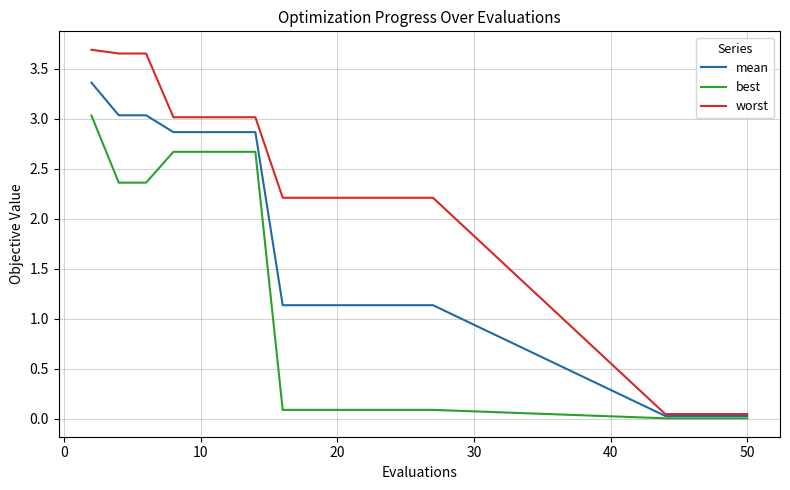

Rank the series by their average value, from highest to lowest.

worst, mean, best